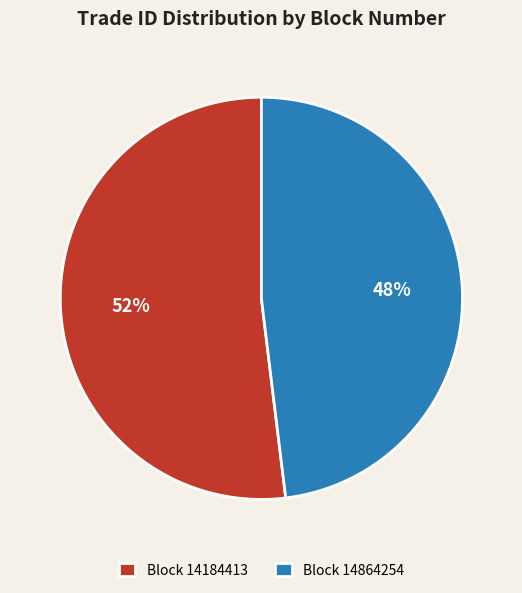

Approximately how many times larger is the value at Block 14184413 compared to Block 14864254?

1.1